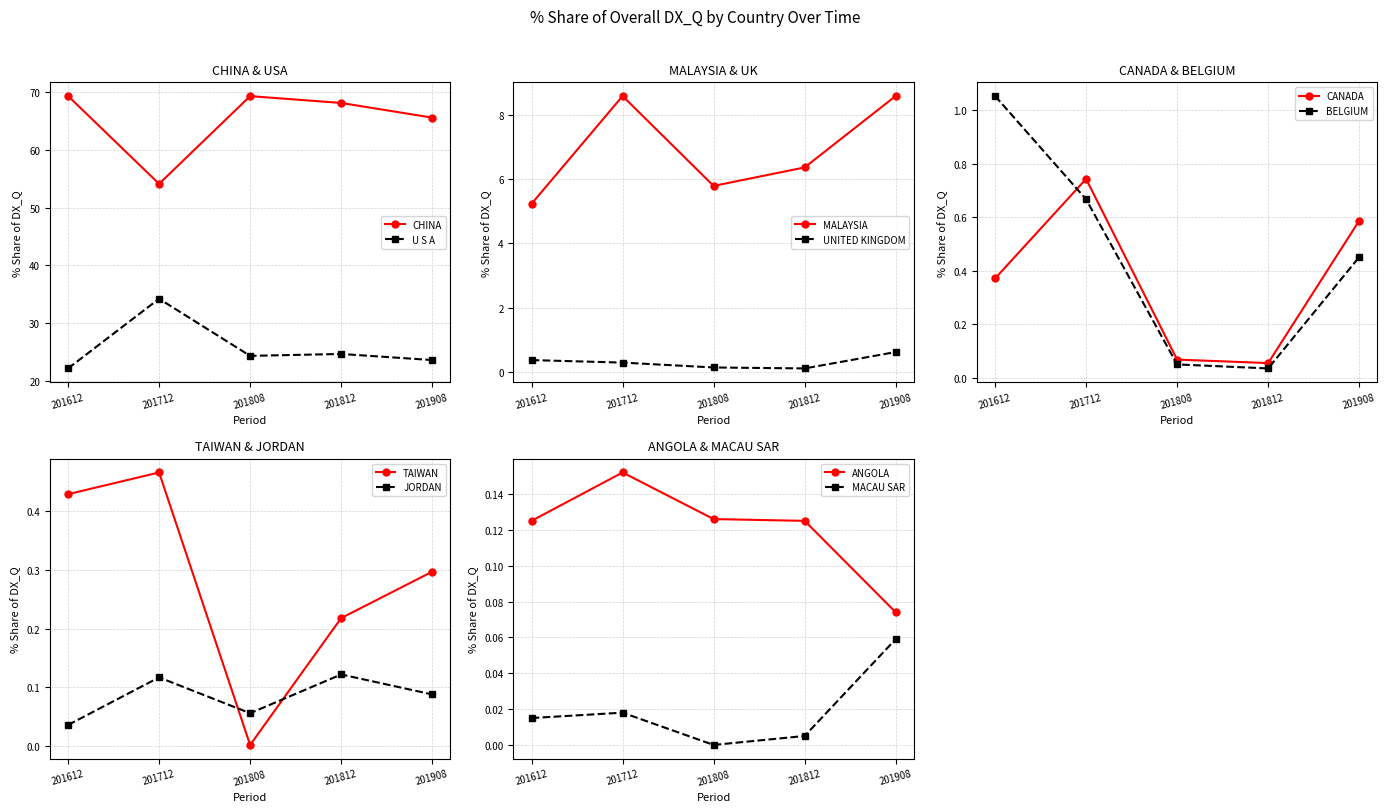

True or false: 201712_% Share and 201812_% Share cross at least once.

True